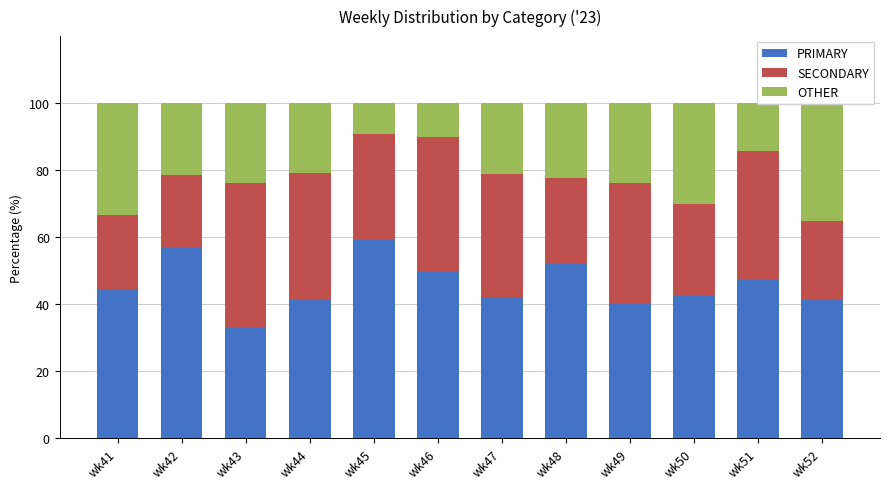

List the series in order of their overall mean, lowest first.

OTHER, SECONDARY, PRIMARY